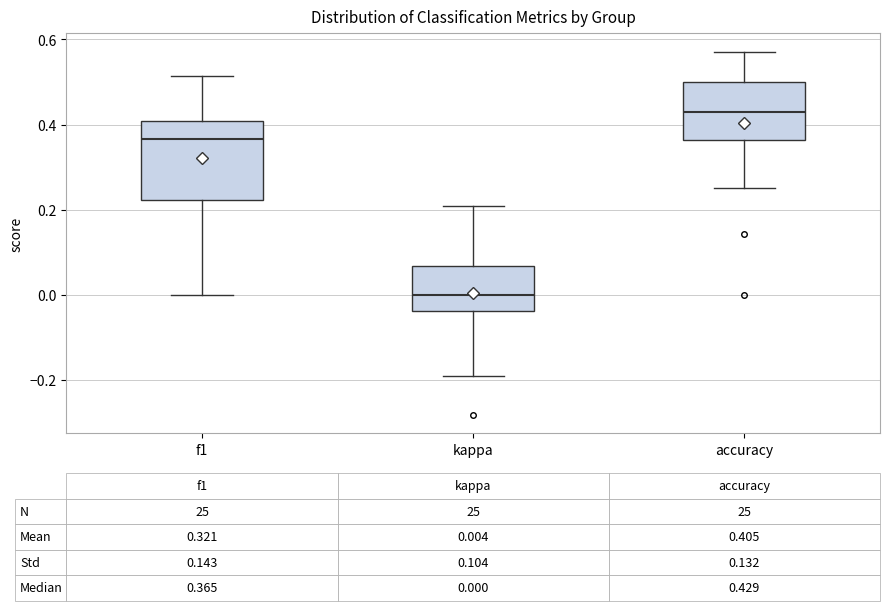

Which box has the lowest median line?

kappa